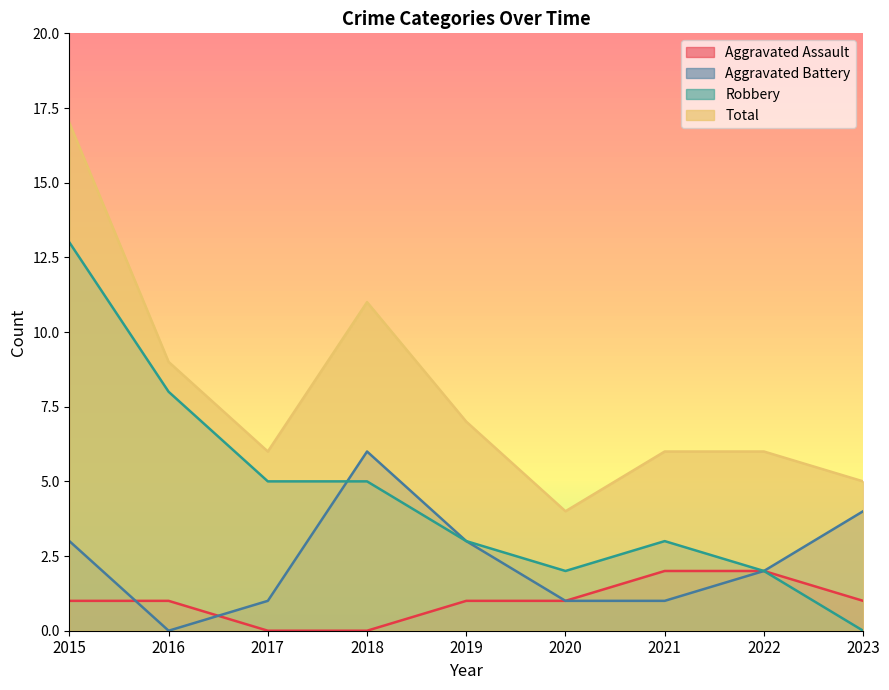

List the labels in order of Aggravated Battery value, smallest first.

2016, 2017, 2020, 2021, 2022, 2015, 2019, 2023, 2018